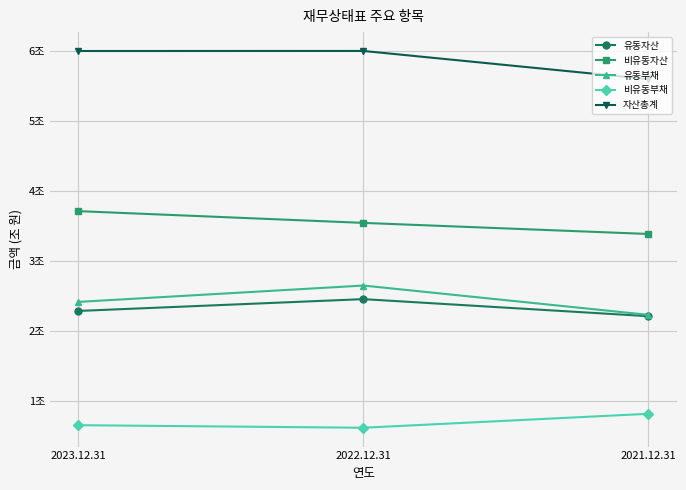

Which category has the lowest value across all series?

2022.12.31